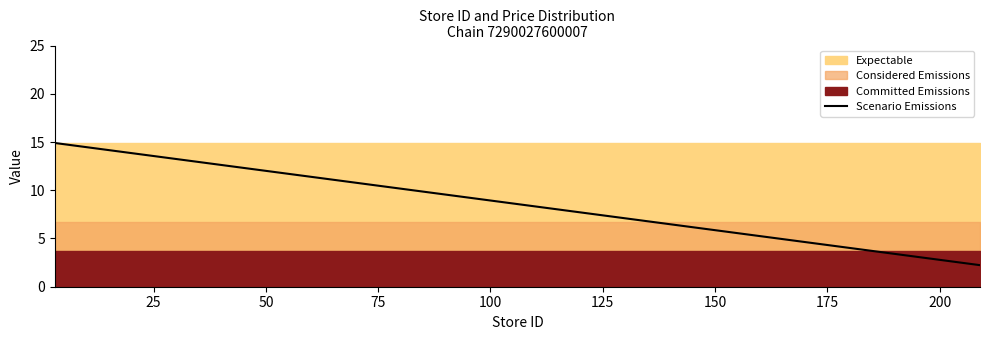

What is the lowest value of the Scenario Emissions series?

2.2